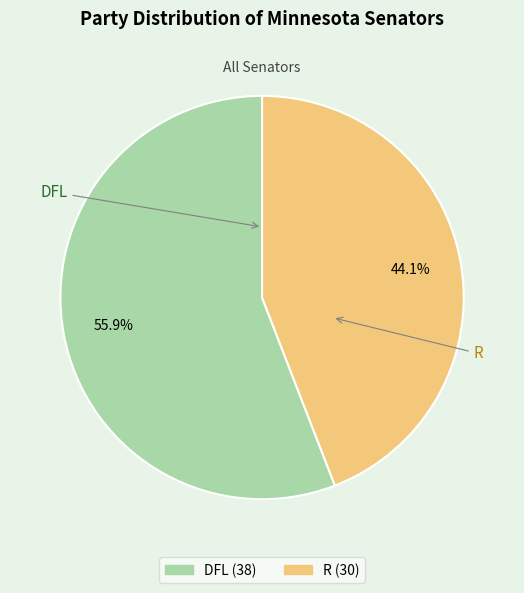

What percentage is the DFL slice, to the nearest percent?

56%